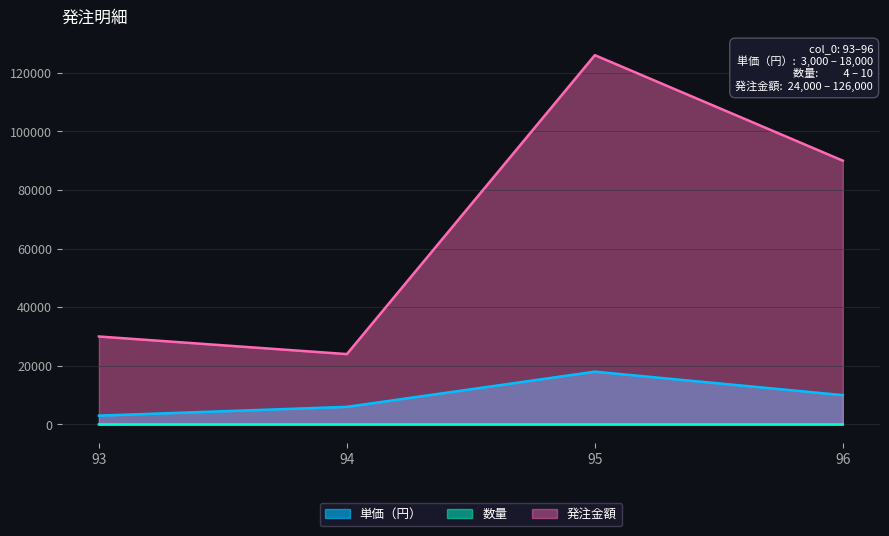

What is the maximum value for 発注金額?

126000